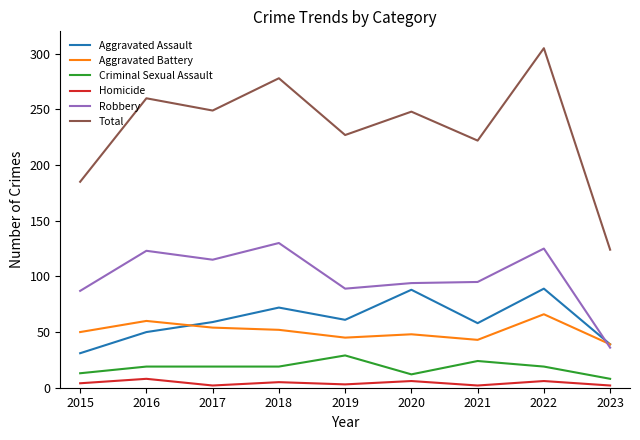

Between 2015 and 2019, which series saw the biggest shift?

Total